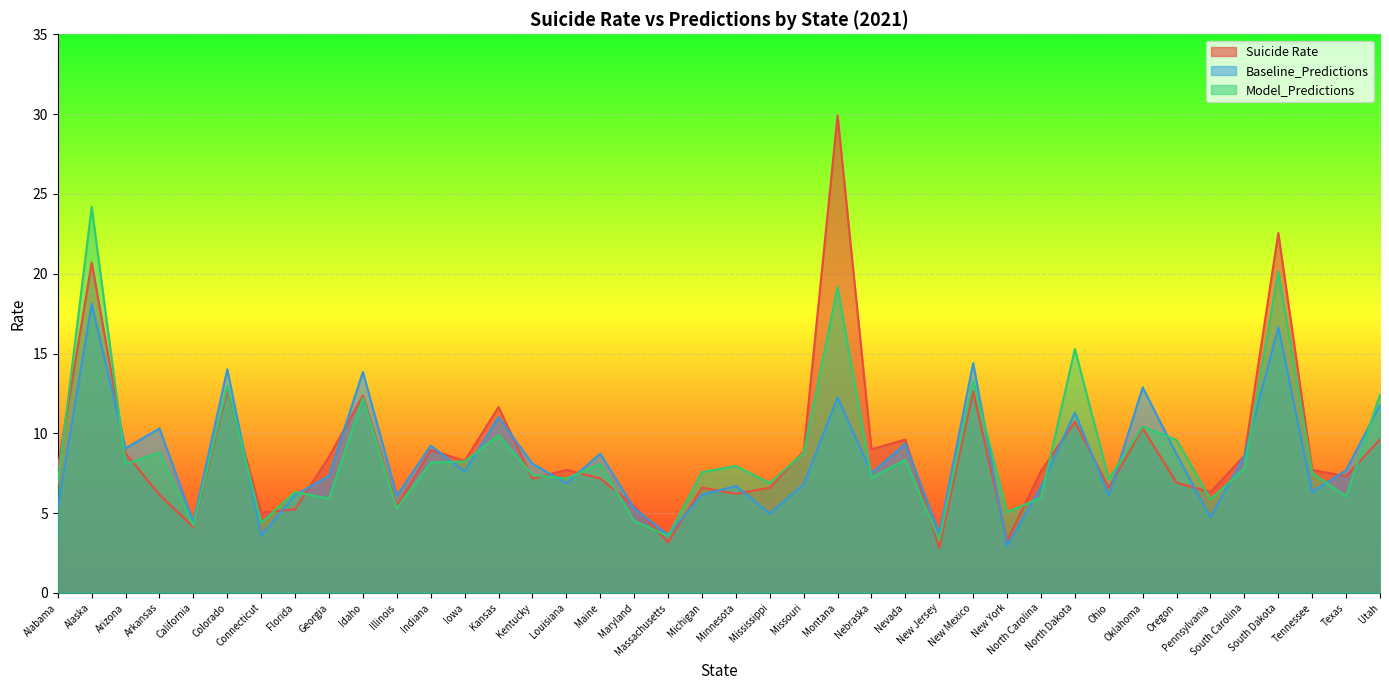

Reading right to left, extract all data points from this chart.

Suicide Rate: 9.6	7.3	7.7	22.6	8.6	6.3	6.9	10.3	6.6	10.7	7.6	3.2	12.6	2.8	9.6	9.0	29.9	8.9	6.6	6.2	6.6	3.2	5.5	7.2	7.7	7.2	11.6	8.3	9.0	5.4	12.4	8.5	5.2	5.0	12.7	4.1	6.2	8.8	20.7	7.8
Baseline_Predictions: 11.8	7.7	6.3	16.6	8.6	4.7	8.7	12.9	6.1	11.3	6.6	2.9	14.4	3.7	9.3	7.5	12.2	6.8	5.0	6.7	6.1	3.6	5.3	8.7	6.9	8.1	11.0	7.6	9.2	6.1	13.8	7.3	6.1	3.6	14.0	4.4	10.3	9.1	18.1	5.3
Model_Predictions: 12.4	6.0	7.5	20.1	7.8	5.9	9.6	10.4	7.1	15.3	6.0	5.1	13.3	3.3	8.3	7.2	19.2	8.8	6.9	8.0	7.6	3.6	4.5	8.1	7.2	7.4	9.9	8.2	8.2	5.3	12.2	5.9	6.3	4.4	13.0	4.2	8.8	8.1	24.2	6.9